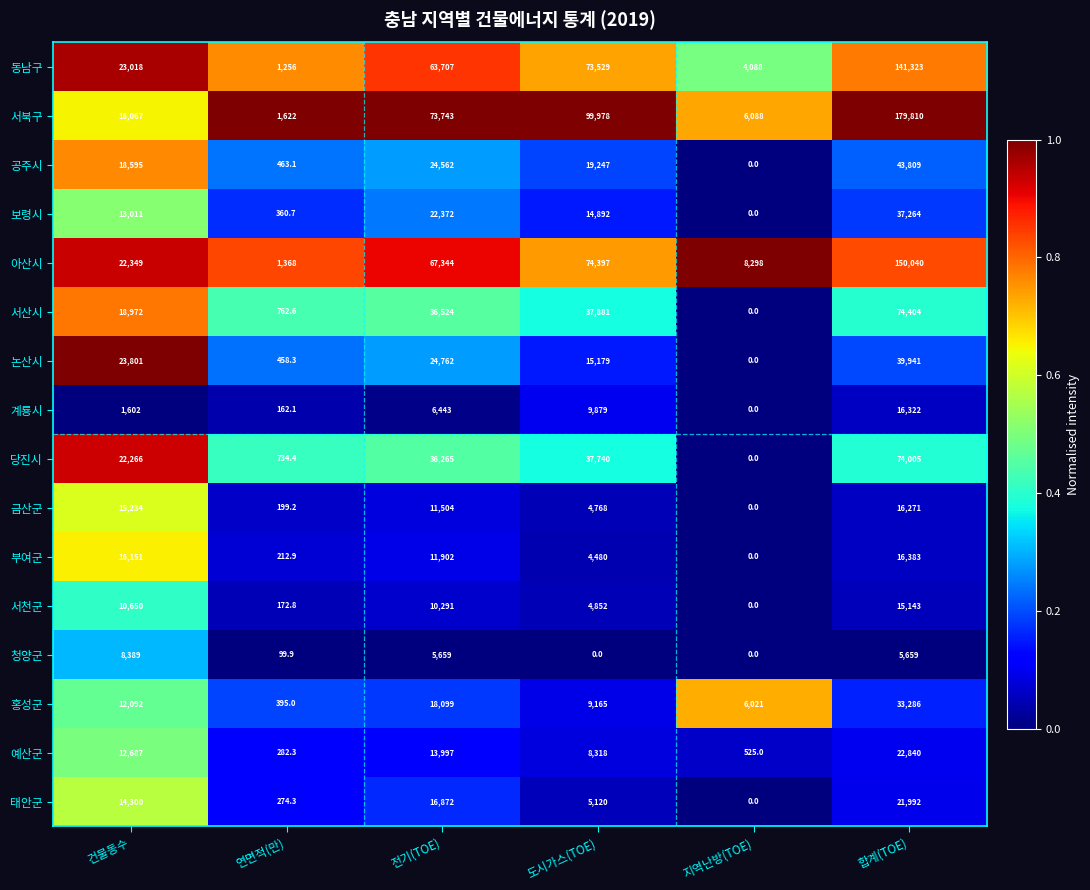

Where is 예산군 nearest to the value 11561?

건물동수